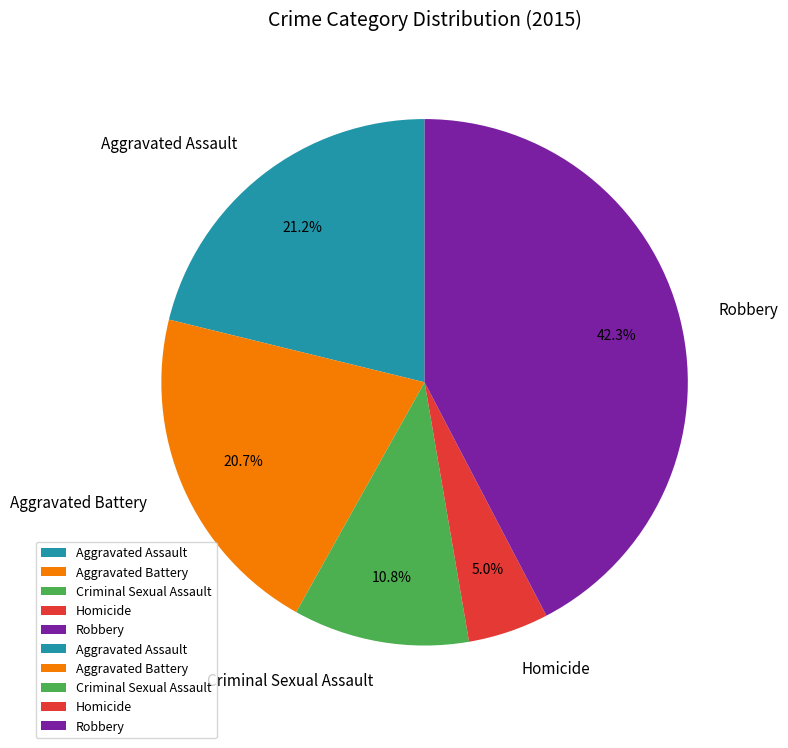

Approximately how many times larger is the value at Homicide compared to Aggravated Assault?

0.2